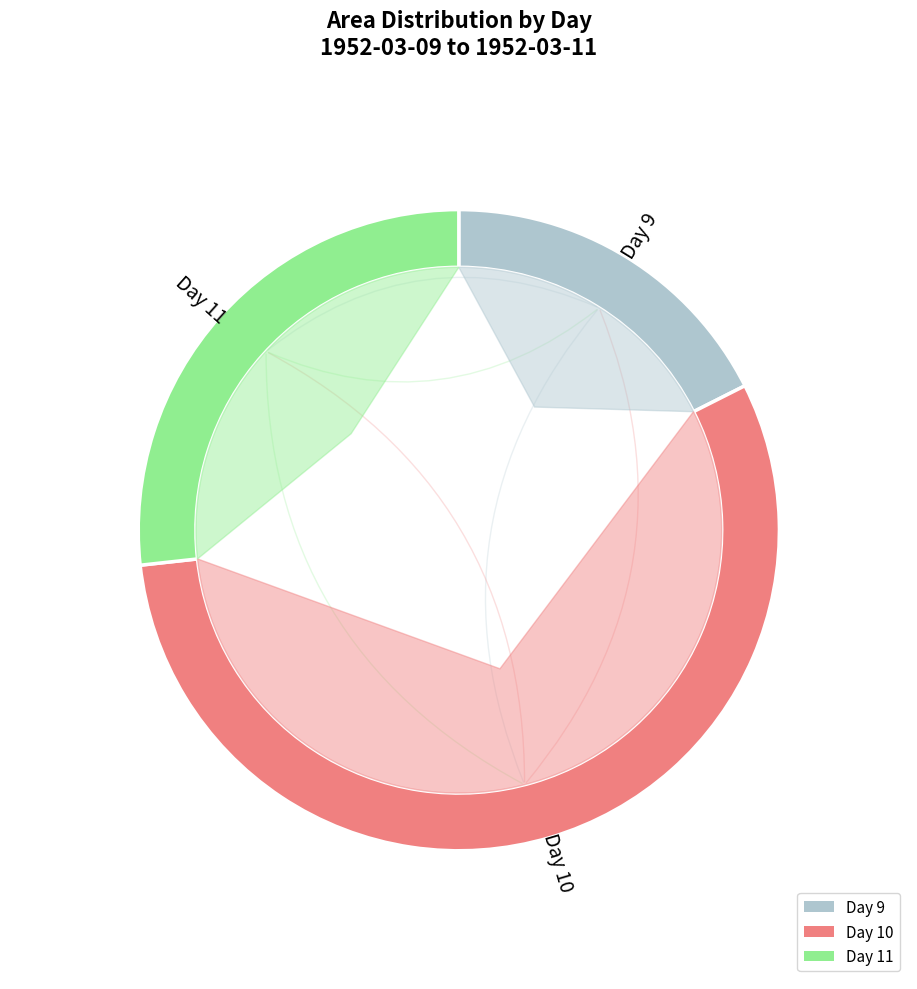

The 9 slice represents 11% of the pie. True or false?

False